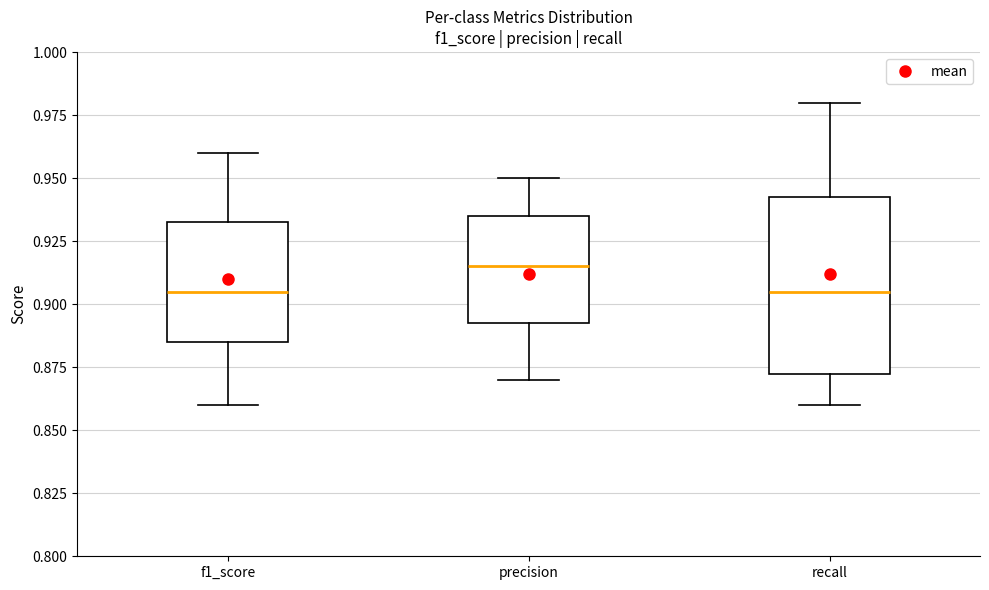

Comparing the boxes themselves (not the whiskers), which one is the tallest?

recall